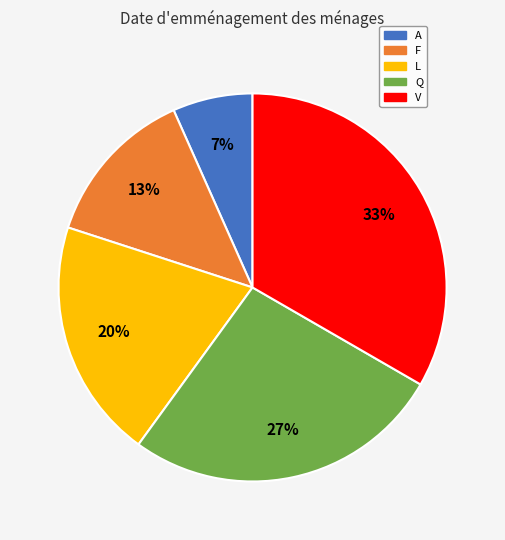

Is A the majority of the pie?

No